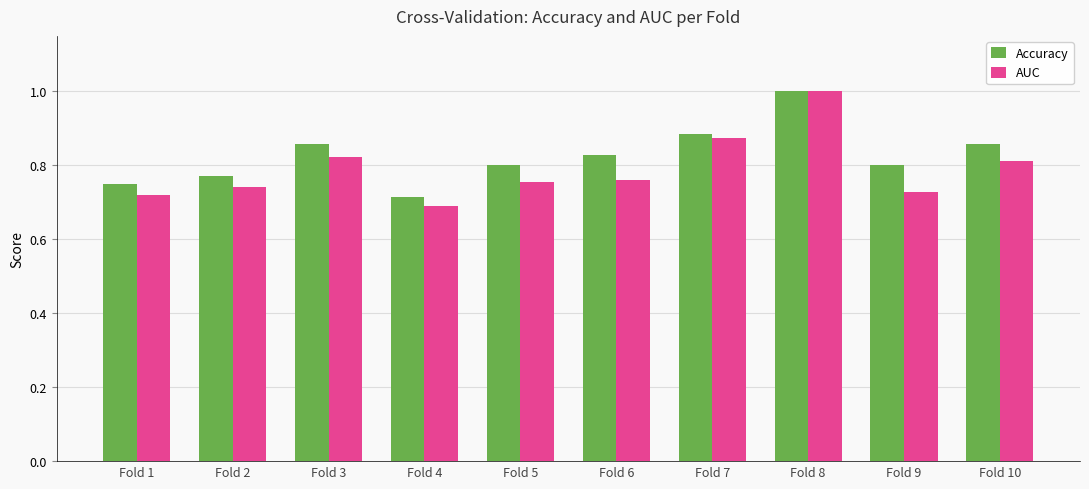

Rank the series by their average value, from highest to lowest.

Accuracy, AUC